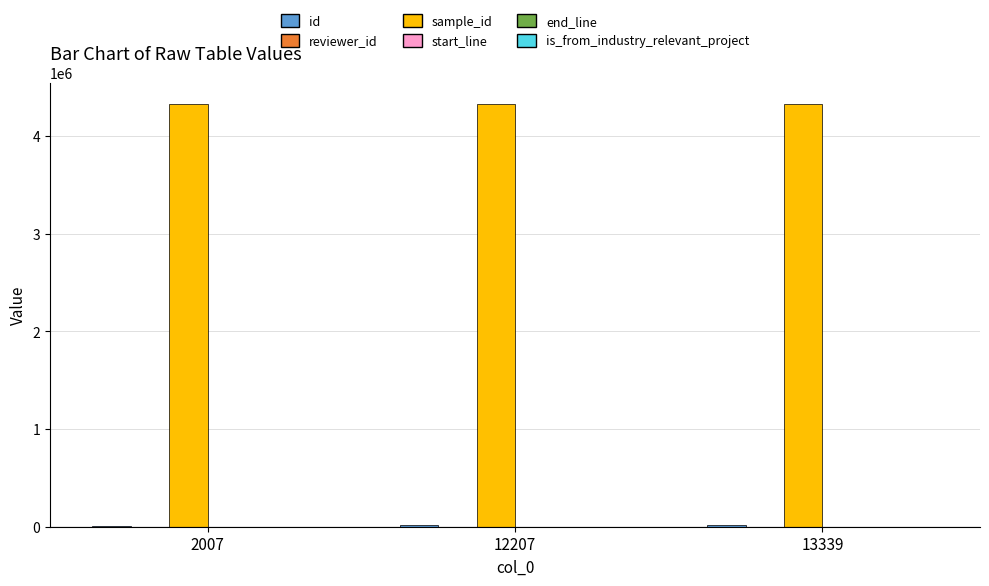

What is the value of the id bar at the 2nd from the left?

12815